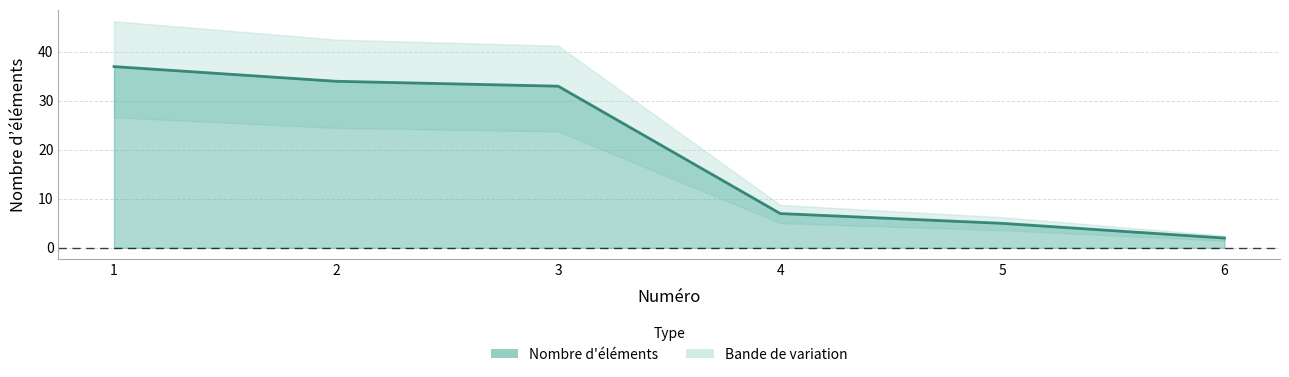

Which label corresponds to the largest value in the chart?

1